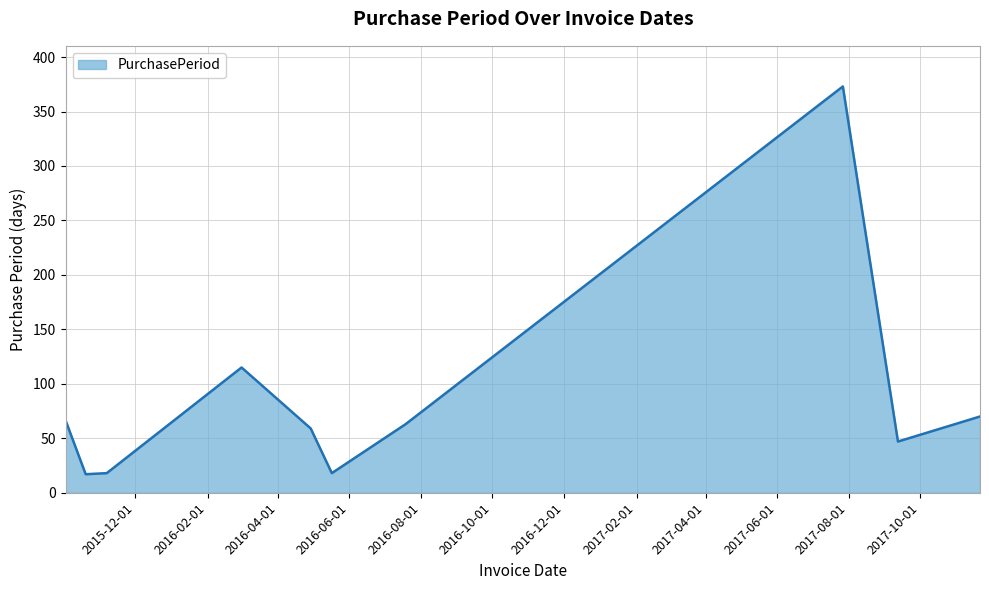

What is the smallest value displayed?

17